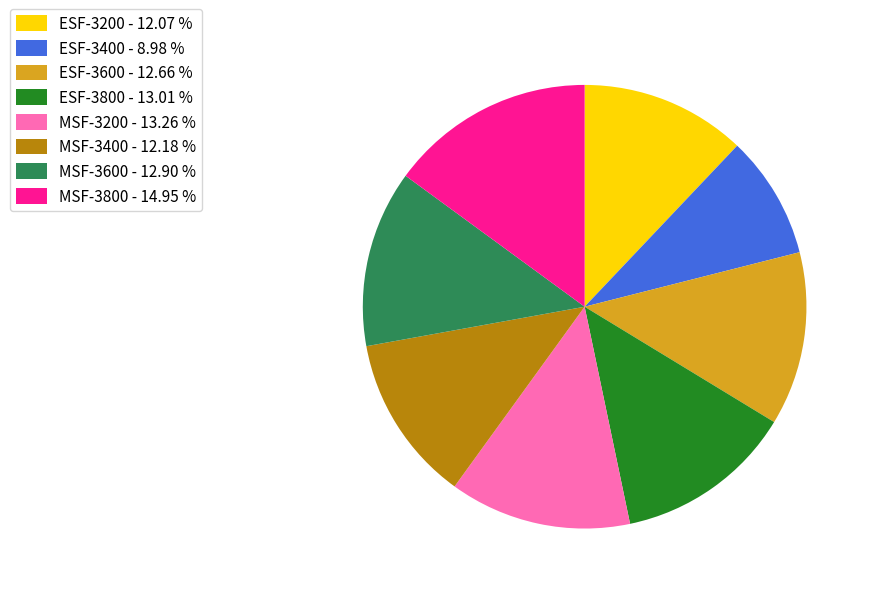

What is the smallest slice in the pie chart?

ESF-3400